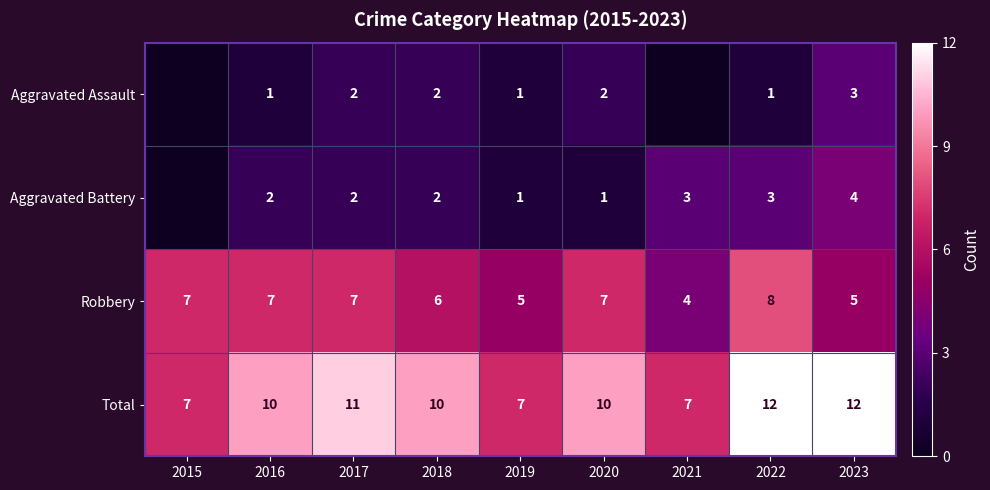

What is the highest value of the Aggravated Assault series?

3